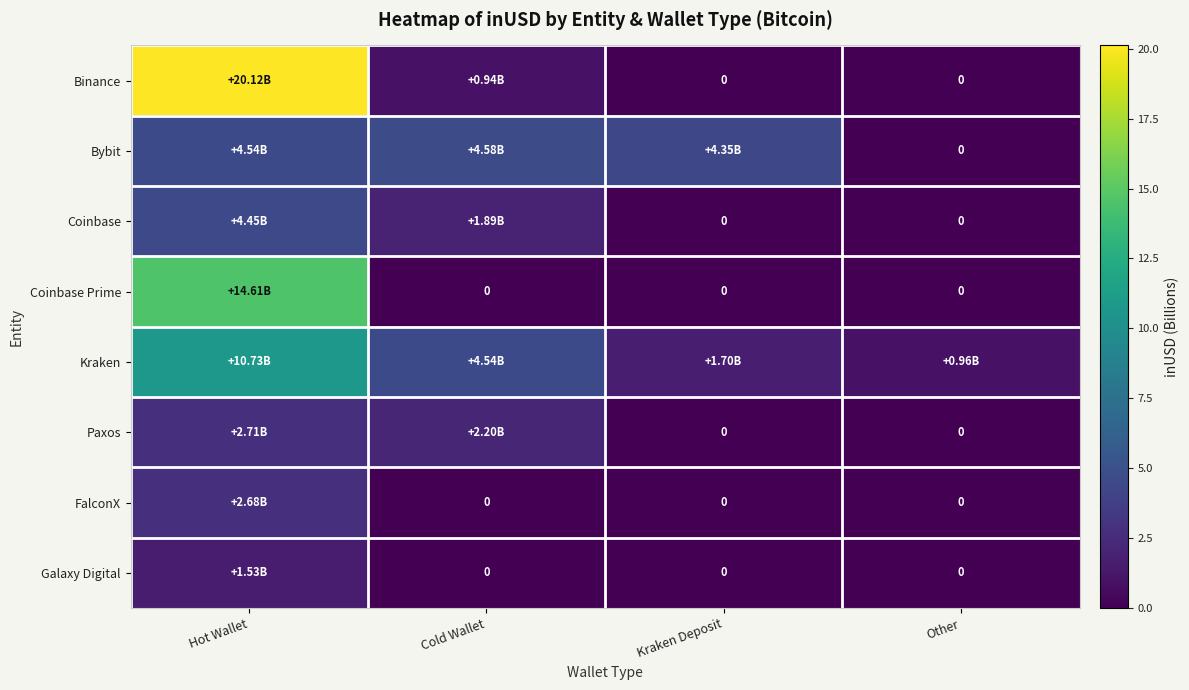

What is the greatest value displayed?

20.1